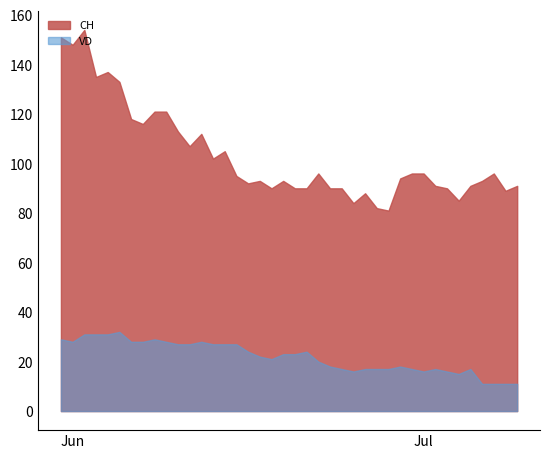

What is the label of the 17th point from the right?

2020-06-23